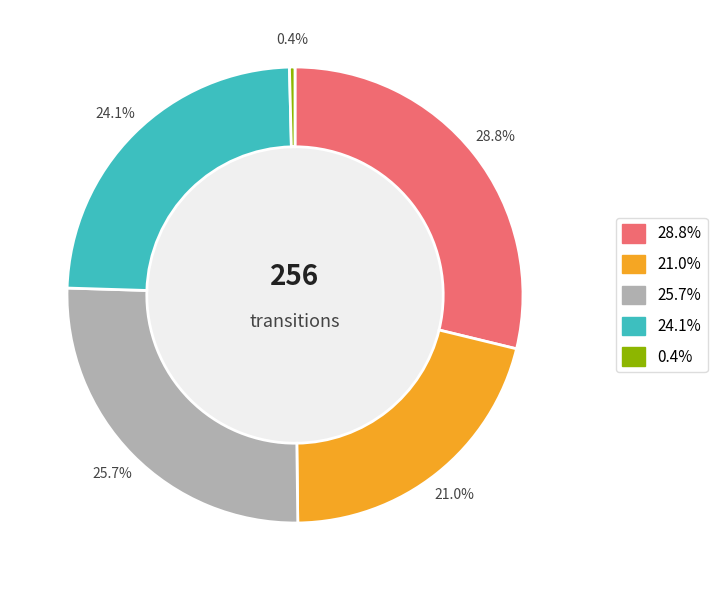

Does any single category account for the majority?

No